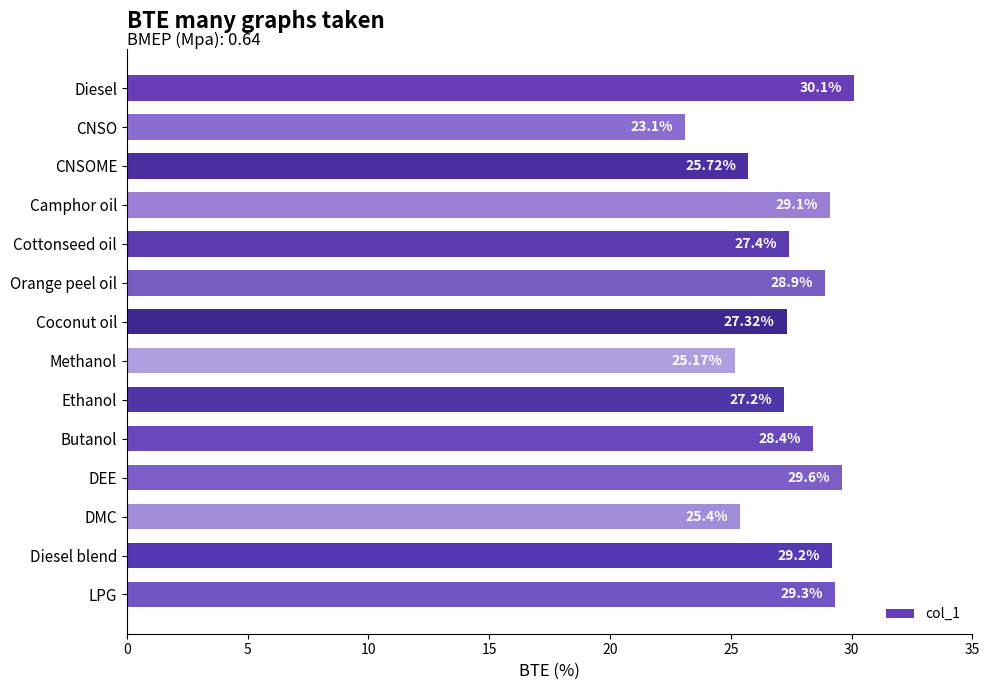

What is the difference between the values at Coconut oil and Diesel?

2.8